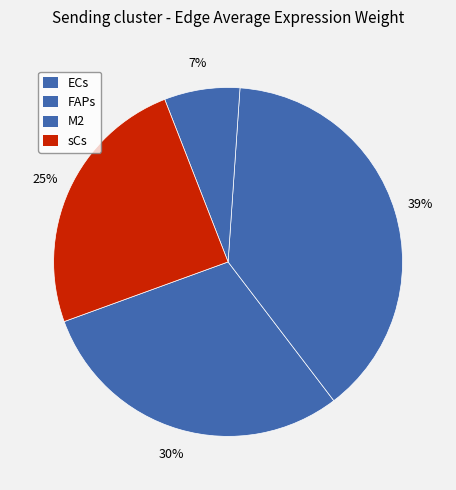

What is the smallest slice in the pie chart?

M2